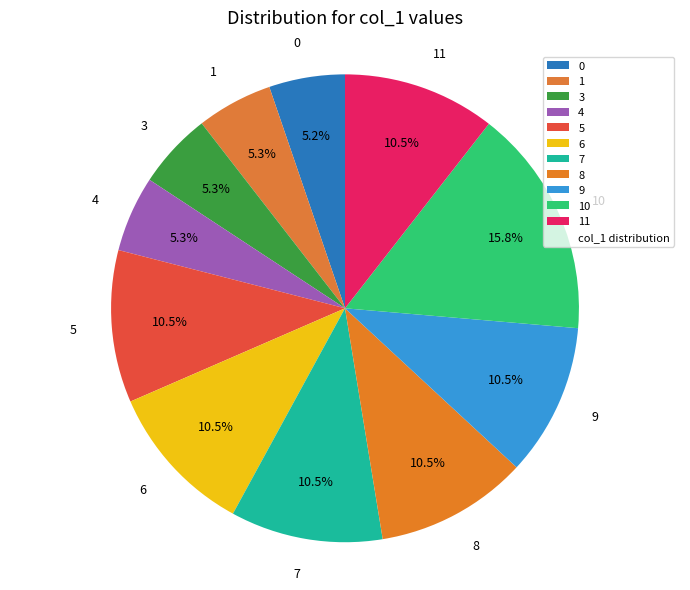

Which has a higher value, 6 or 4?

6